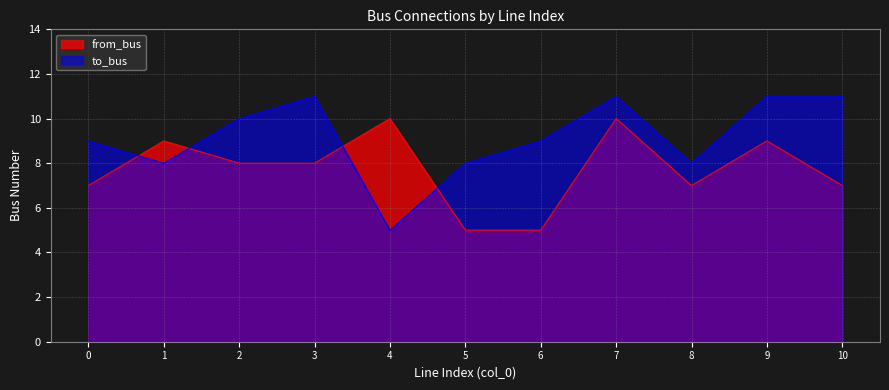

What are all the series names shown in the legend?

from_bus, to_bus